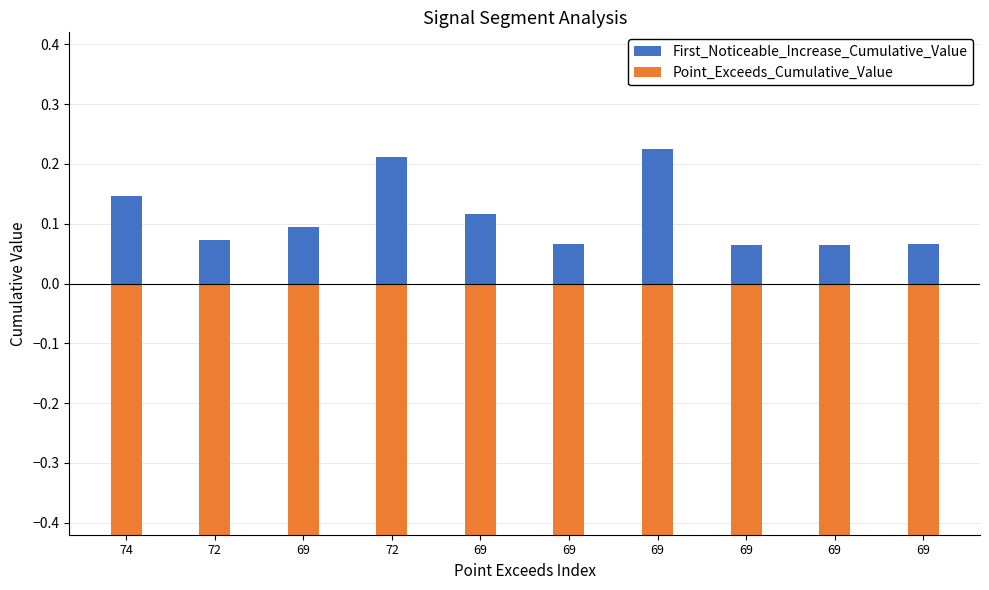

What is the value of the Point_Exceeds_Cumulative_Value bar at the 7th from the left?

-0.7